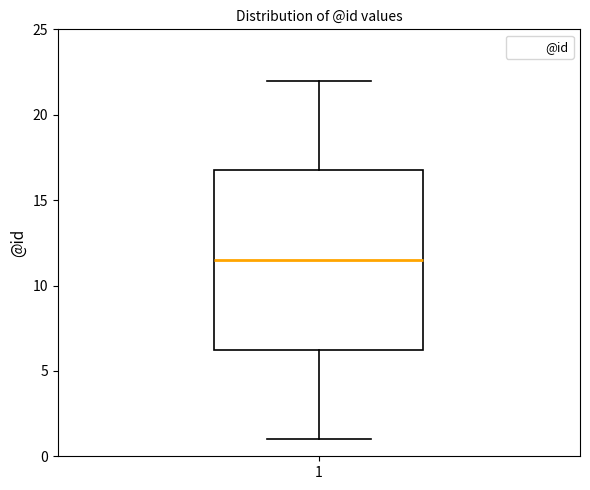

Read this box plot against the y-axis: the position of the median line, the range covered by the box, and the ends of both whiskers. The values are not printed on the chart, so give them approximately, as read against the axis.

median 11.5, box 6.5 to 17.0, whiskers 1.0 to 22.0